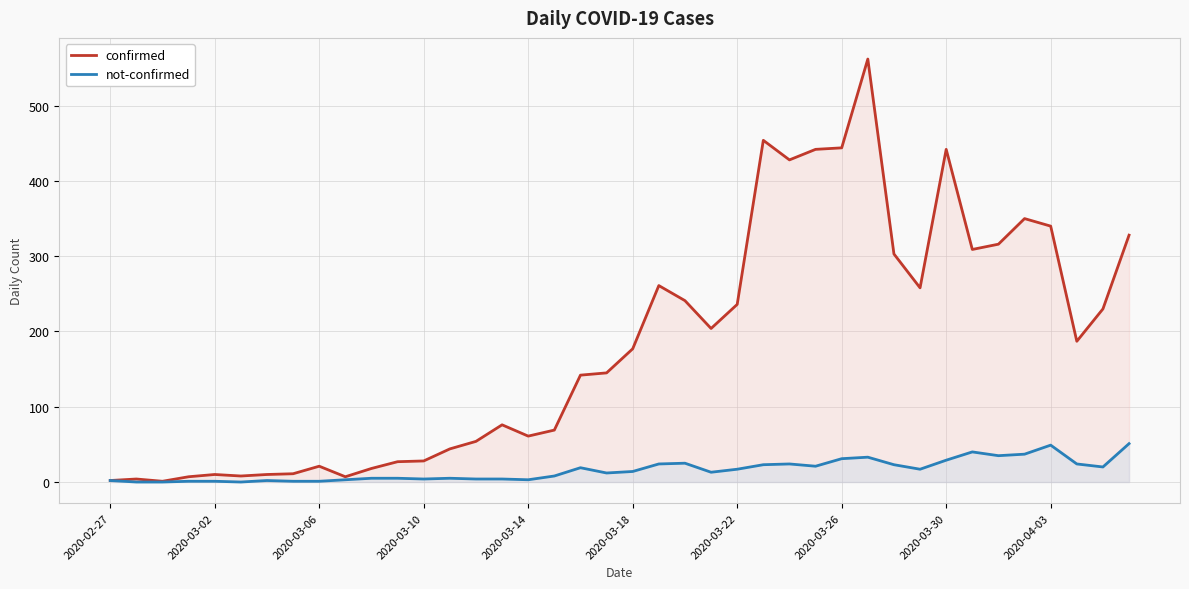

What is the approximate value of confirmed at 2020-03-06?

21